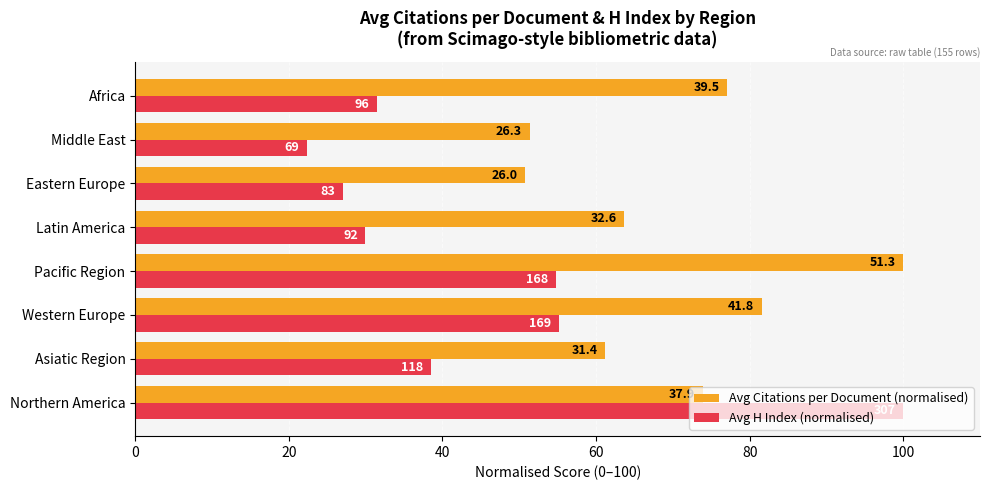

What are all the series names shown in the legend?

Avg Citations per Document (normalised), Avg H Index (normalised)